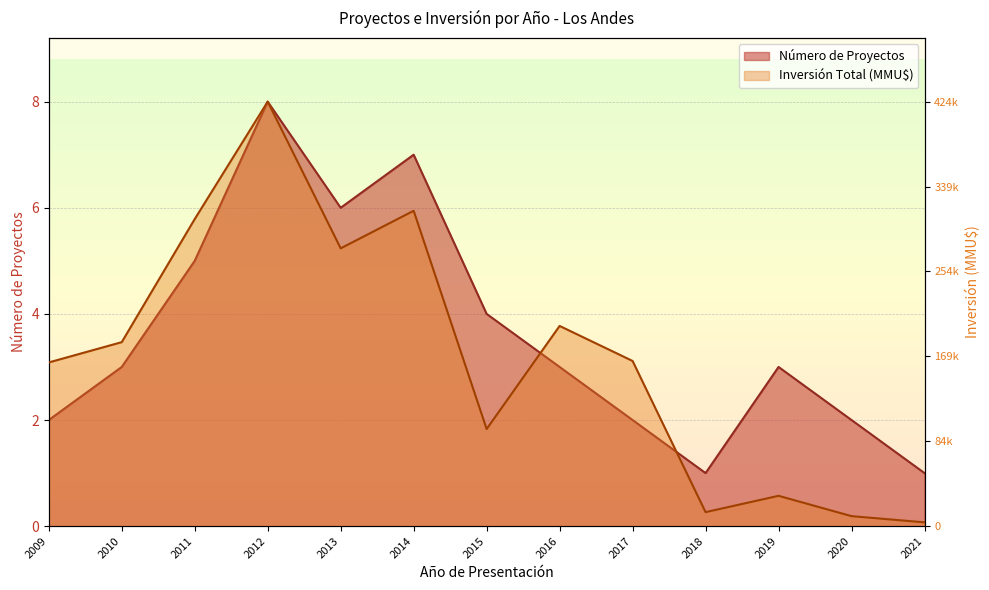

How many distinct data groups are displayed?

2